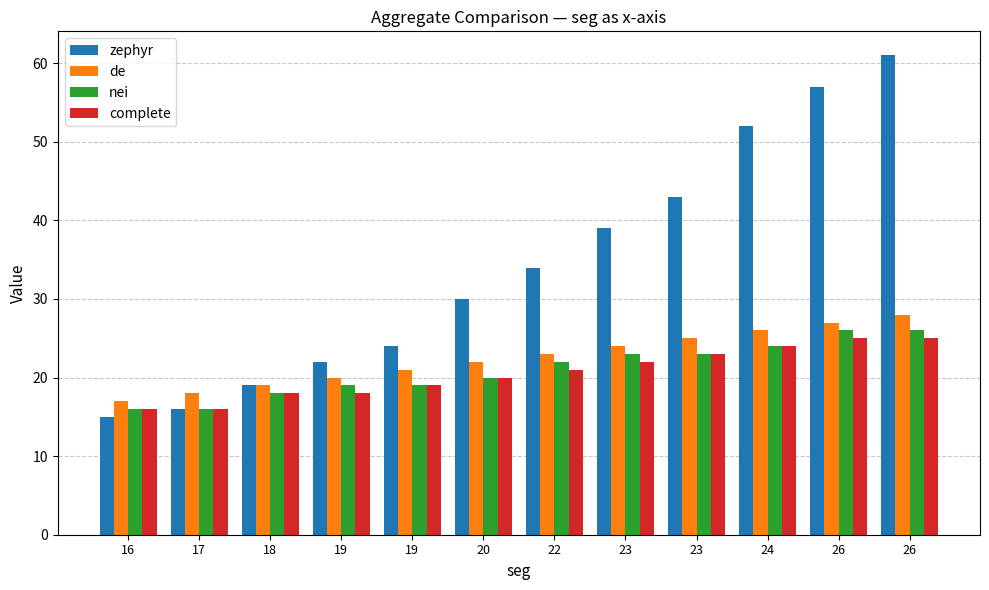

Which series changed the most between 17 and 23?

zephyr